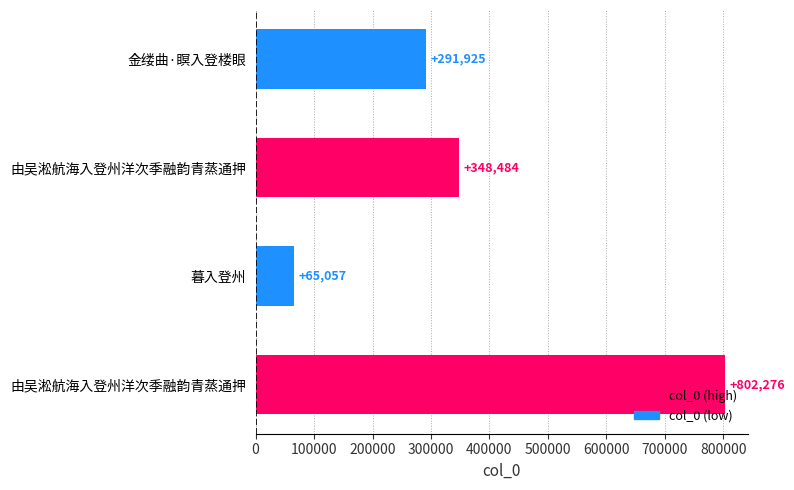

Rank the categories by value from highest to lowest.

由吴淞航海入登州洋次季融韵青蒸通押, 由吴淞航海入登州洋次季融韵青蒸通押, 金缕曲·瞑入登楼眼, 暮入登州